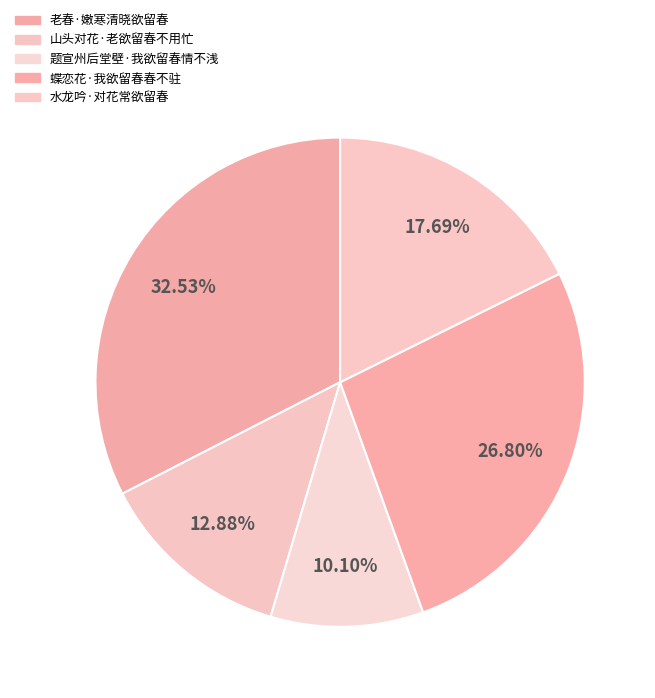

Is there any slice that represents more than half of the pie?

No